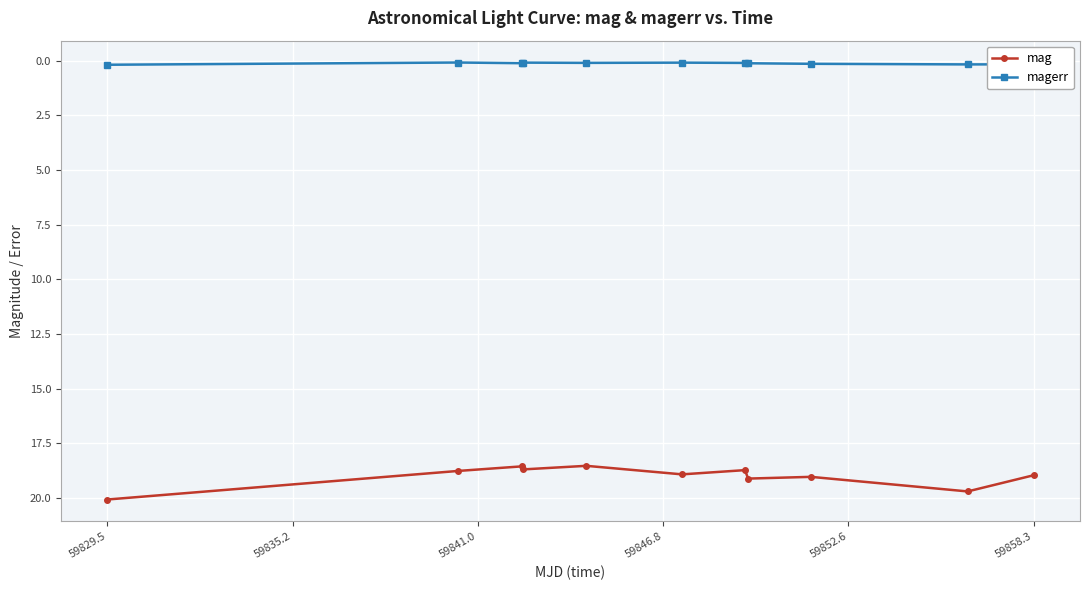

What is the greatest value displayed?

20.1